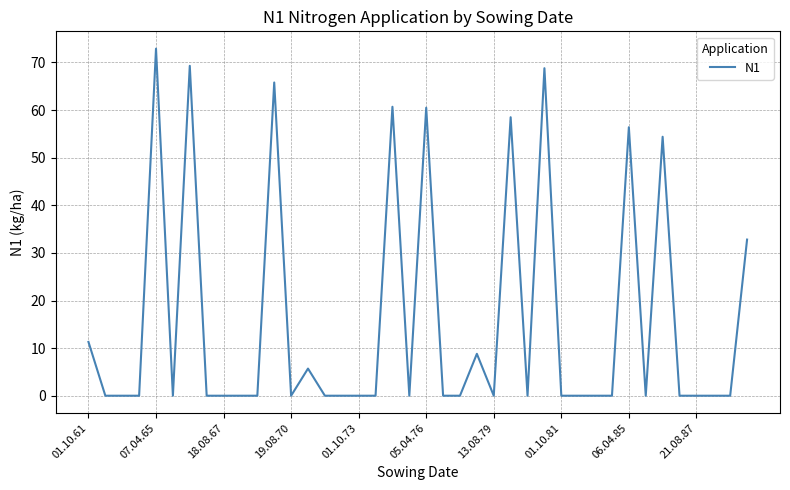

What is the difference between the maximum and minimum values?

72.9